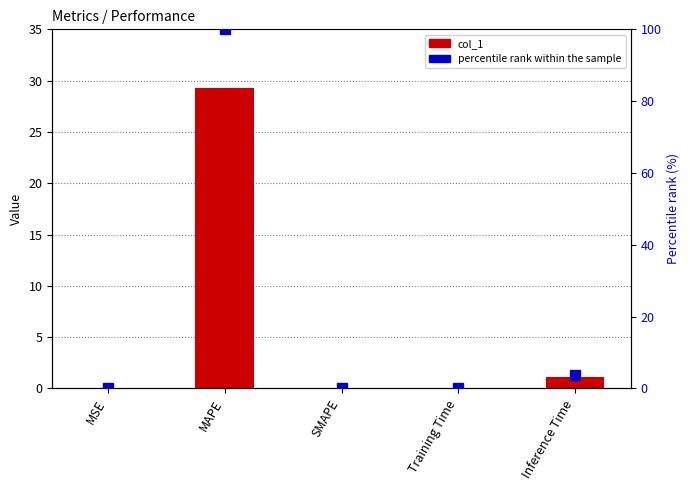

Which series has the largest total across all categories?

percentile rank within the sample